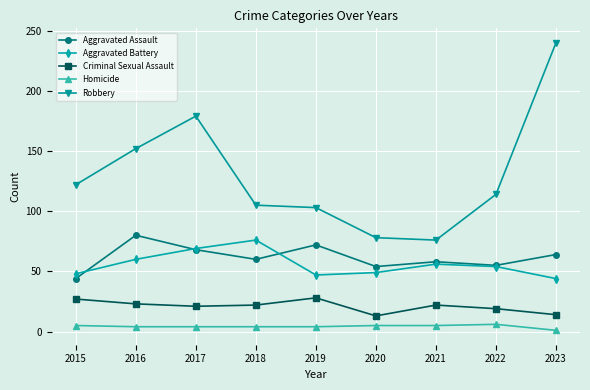

What is the highest value of the Aggravated Battery series?

76